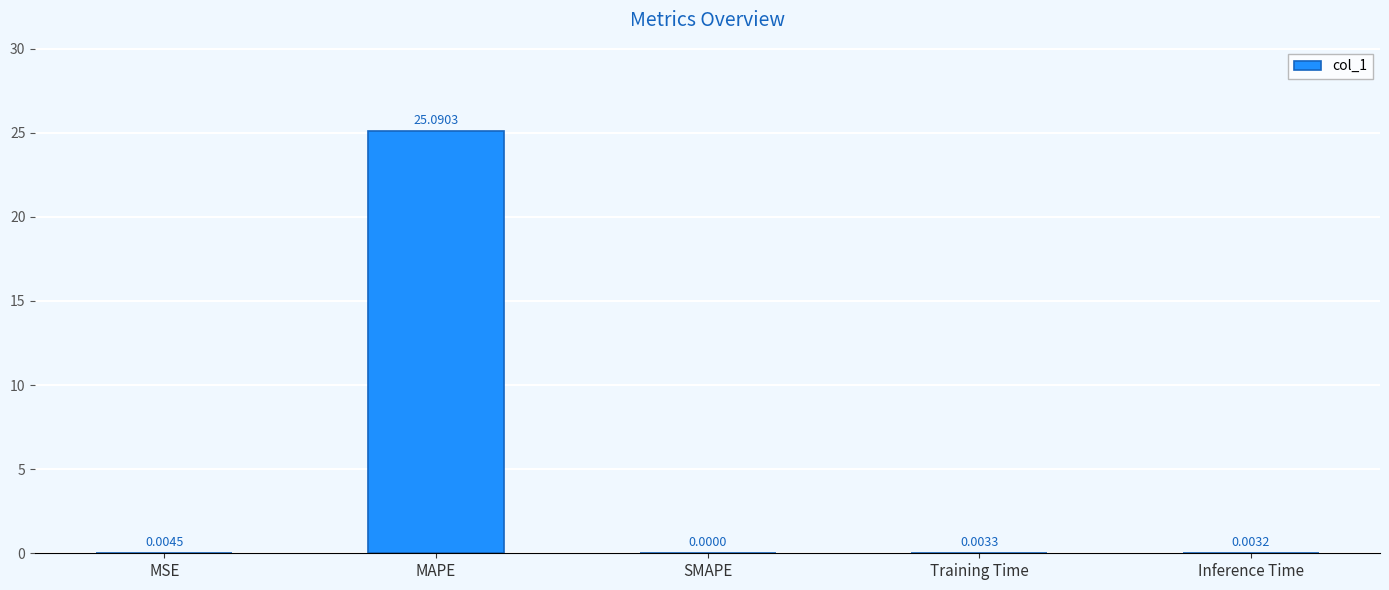

What is the sum of all values?

25.1